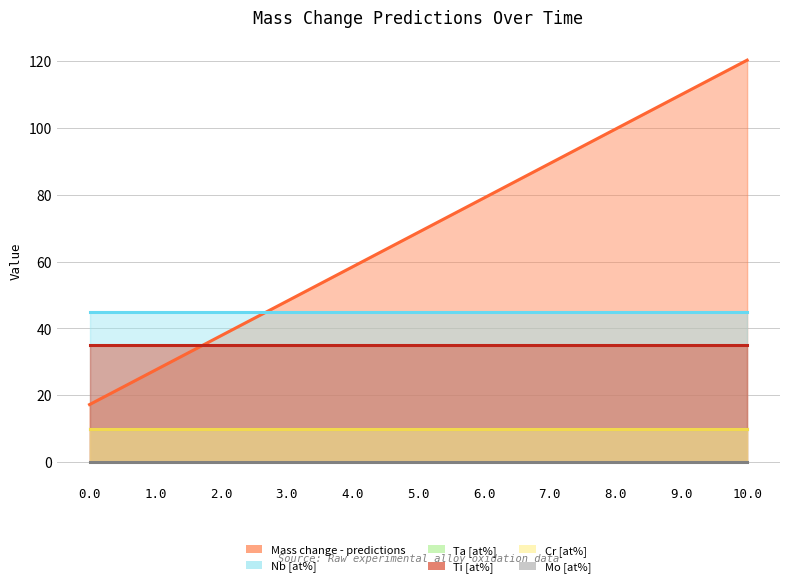

Reading right to left, list all the values displayed in this chart.

Mass change - predictions: 10.0=120.3	9.0=110.0	8.0=99.7	7.0=89.4	6.0=79.0	5.0=68.7	4.0=58.4	3.0=48.1	2.0=37.8	1.0=27.5	0.0=17.2
Nb [at%]: 10.0=45.0	9.0=45.0	8.0=45.0	7.0=45.0	6.0=45.0	5.0=45.0	4.0=45.0	3.0=45.0	2.0=45.0	1.0=45.0	0.0=45.0
Ta [at%]: 10.0=10.0	9.0=10.0	8.0=10.0	7.0=10.0	6.0=10.0	5.0=10.0	4.0=10.0	3.0=10.0	2.0=10.0	1.0=10.0	0.0=10.0
Ti [at%]: 10.0=35.0	9.0=35.0	8.0=35.0	7.0=35.0	6.0=35.0	5.0=35.0	4.0=35.0	3.0=35.0	2.0=35.0	1.0=35.0	0.0=35.0
Cr [at%]: 10.0=10.0	9.0=10.0	8.0=10.0	7.0=10.0	6.0=10.0	5.0=10.0	4.0=10.0	3.0=10.0	2.0=10.0	1.0=10.0	0.0=10.0
Mo [at%]: 10.0=0.0	9.0=0.0	8.0=0.0	7.0=0.0	6.0=0.0	5.0=0.0	4.0=0.0	3.0=0.0	2.0=0.0	1.0=0.0	0.0=0.0